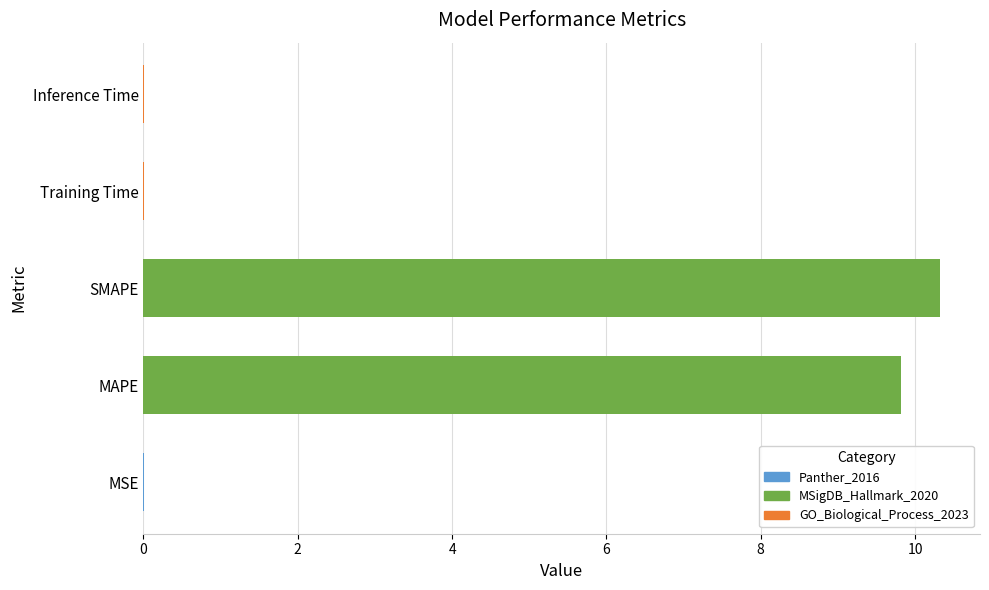

Between MAPE and MSE, which is larger?

MAPE